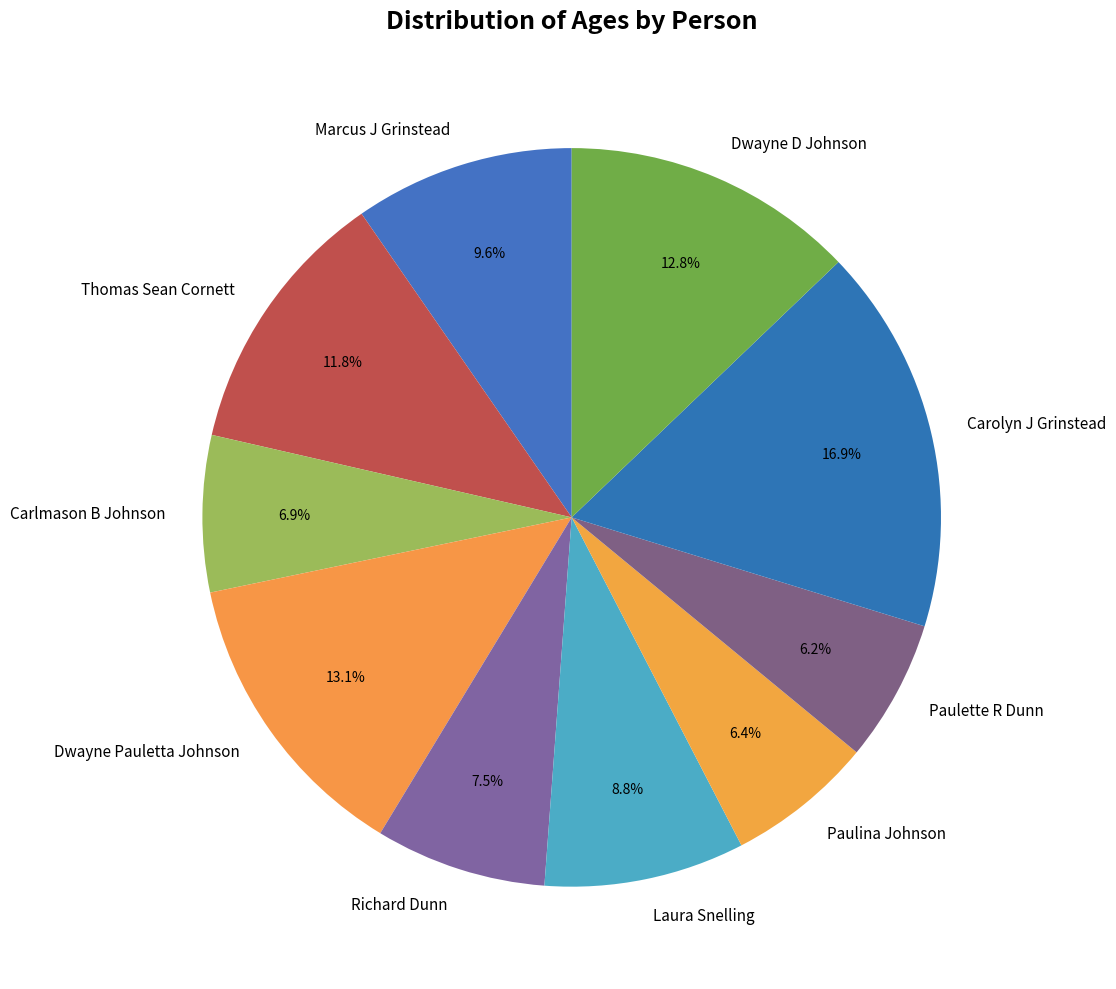

Which has a higher value, Paulette R Dunn or Dwayne Pauletta Johnson?

Dwayne Pauletta Johnson